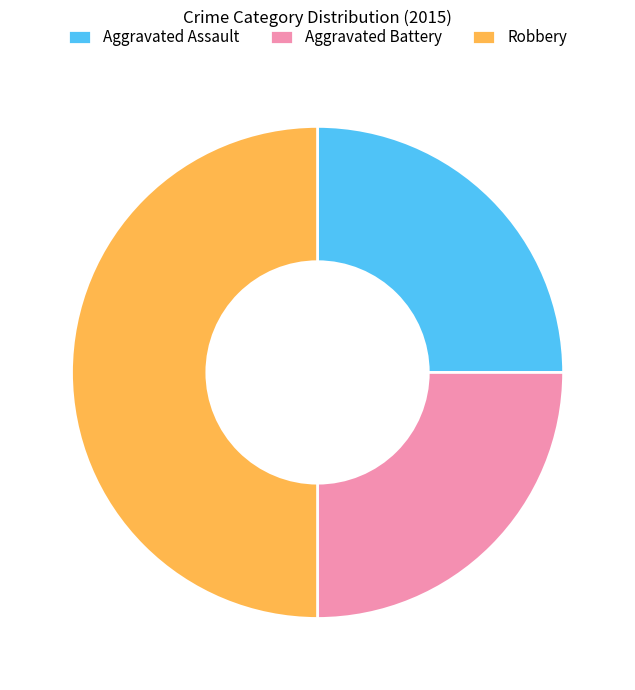

Which has a higher value, Robbery or Aggravated Assault?

Robbery